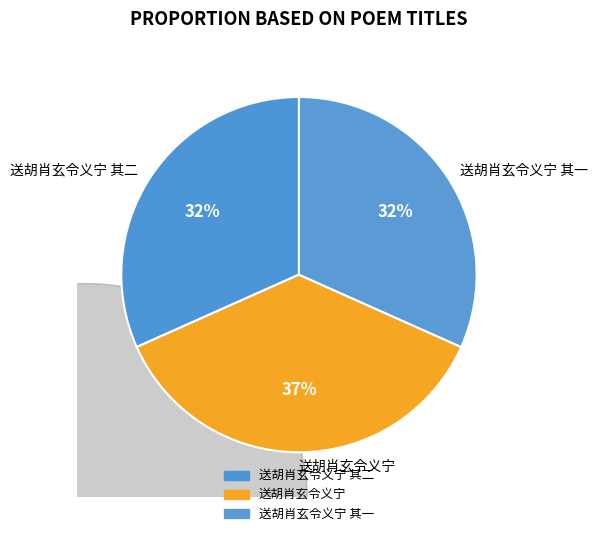

How many segments does this pie chart have?

3